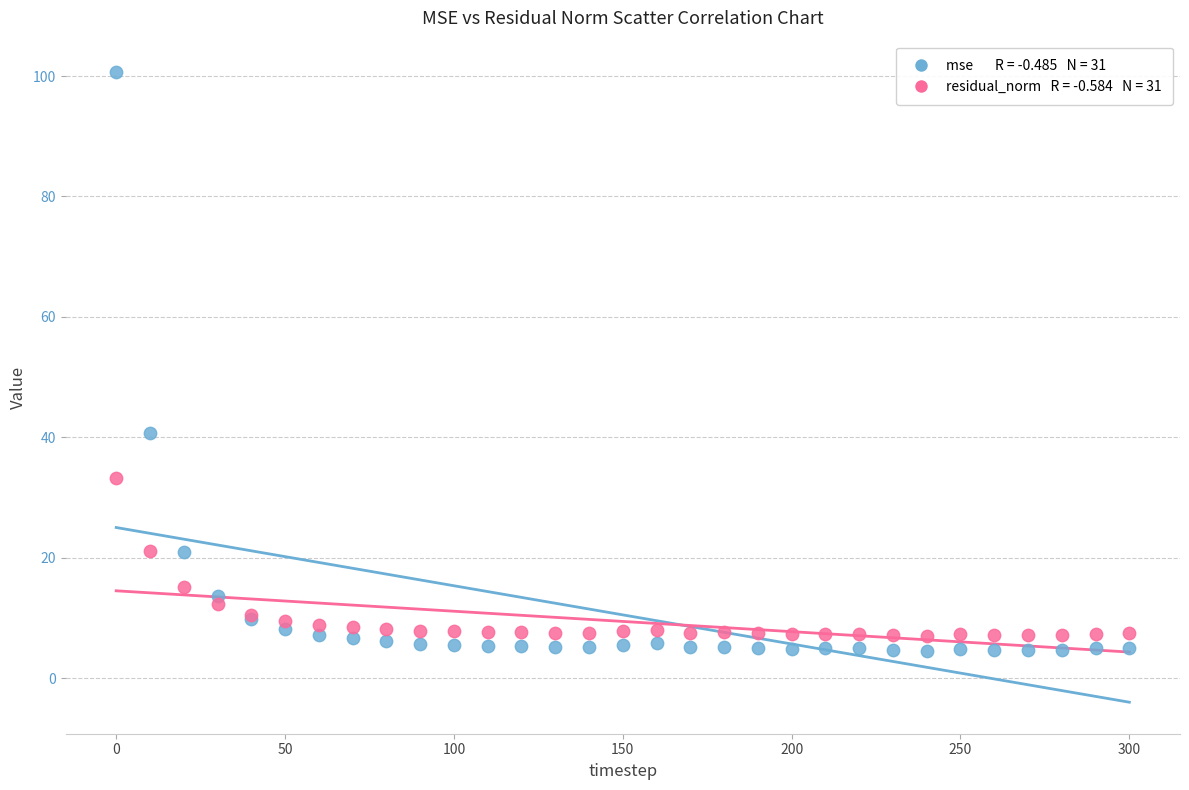

Across all series, what Y value is closest to 52?

40.8